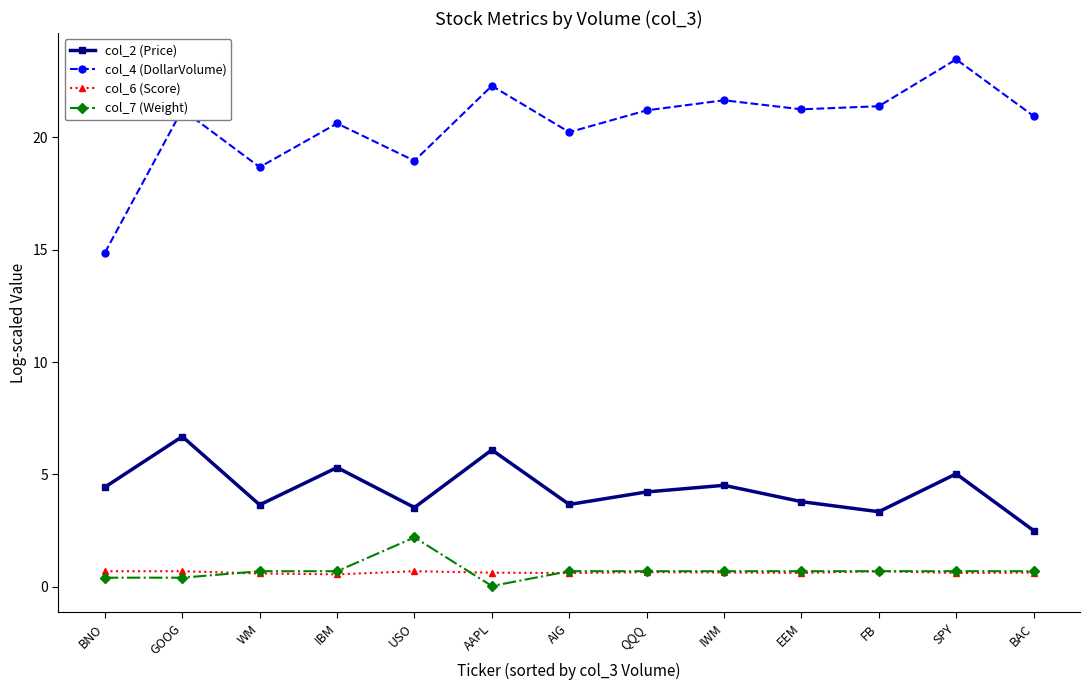

What position from the left is WM?

3